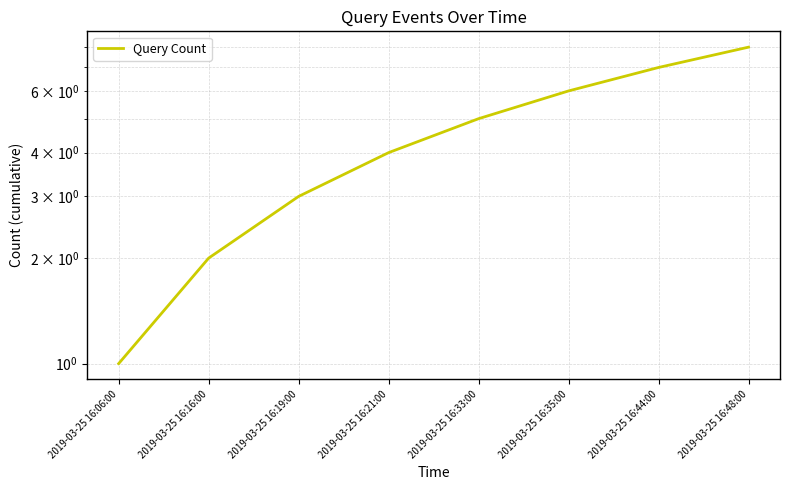

Approximately how many times larger is the value at 2019-03-25 16:16:00 compared to 2019-03-25 16:48:00?

0.2